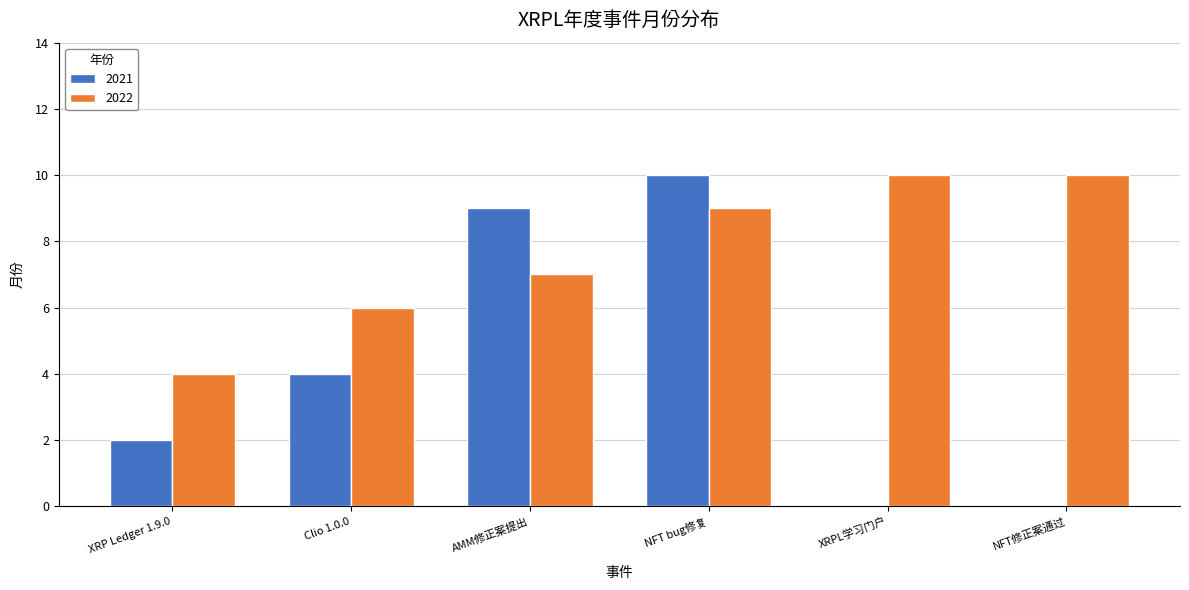

Reading right to left, extract all data points from this chart.

2021: NFT修正案通过=0	XRPL学习门户=0	NFT bug修复=10	AMM修正案提出=9	Clio 1.0.0=4	XRP Ledger 1.9.0=2
2022: NFT修正案通过=10	XRPL学习门户=10	NFT bug修复=9	AMM修正案提出=7	Clio 1.0.0=6	XRP Ledger 1.9.0=4